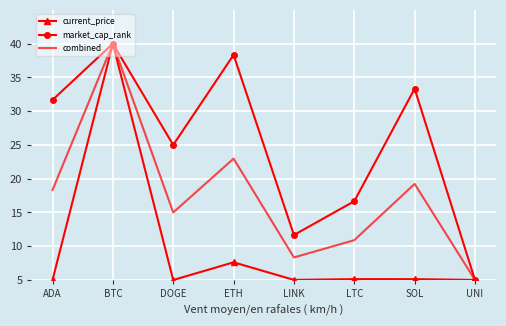

True or false: combined has more than 2 points higher than both neighbors.

True